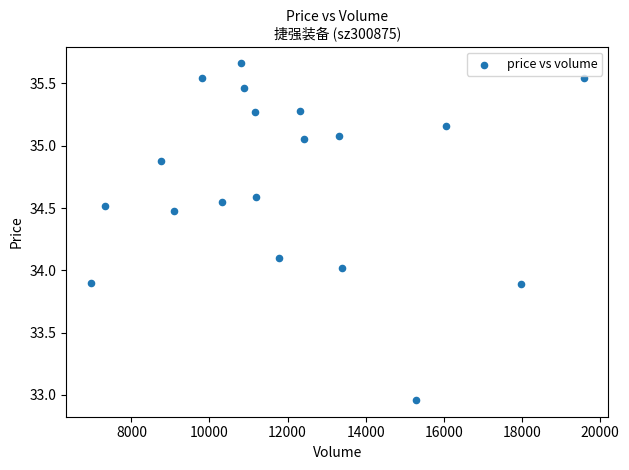

What is the range of Y values (max minus min)?

2.7